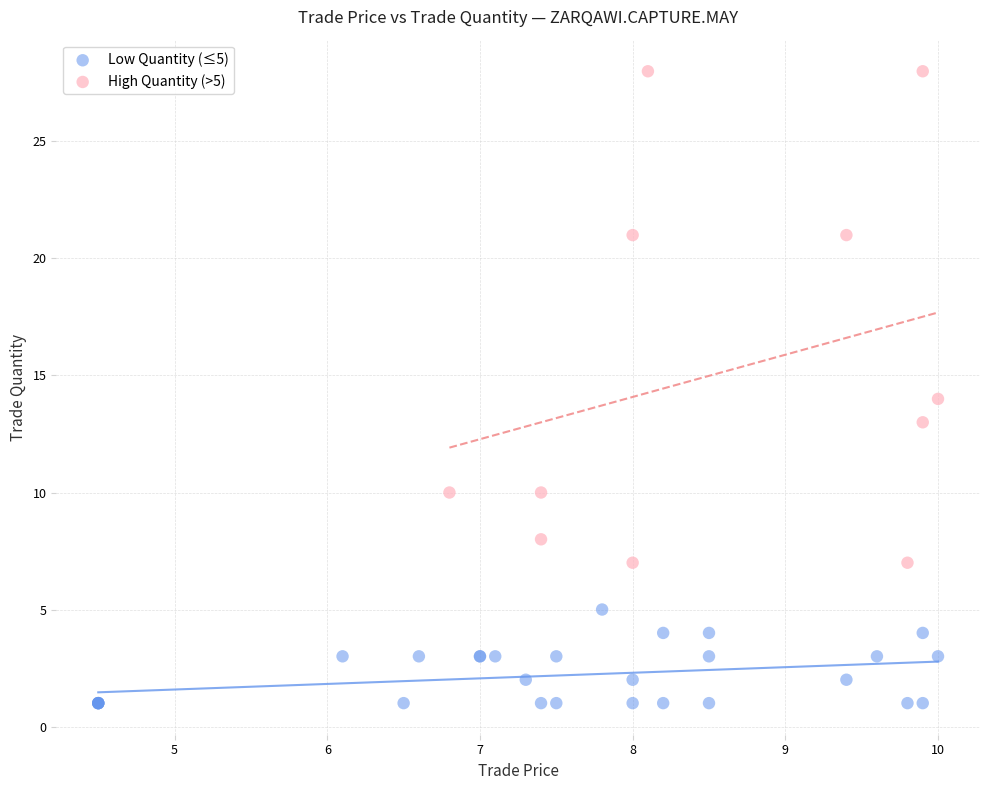

Which series reaches the maximum Y coordinate?

High Quantity (>5)